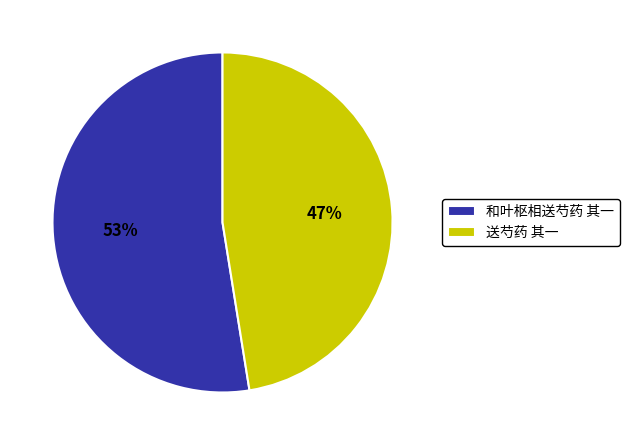

To the nearest percent, what portion does 送芍药 其一 represent?

47%